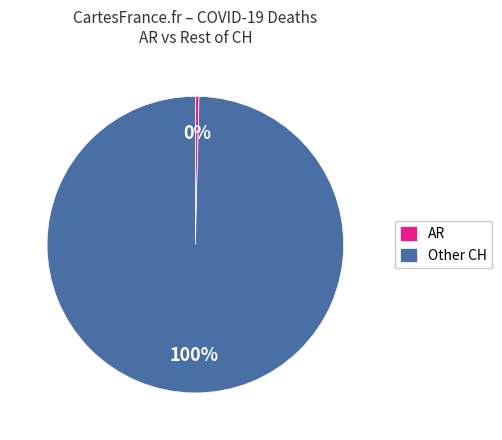

Rank the categories by value from highest to lowest.

Other CH, AR